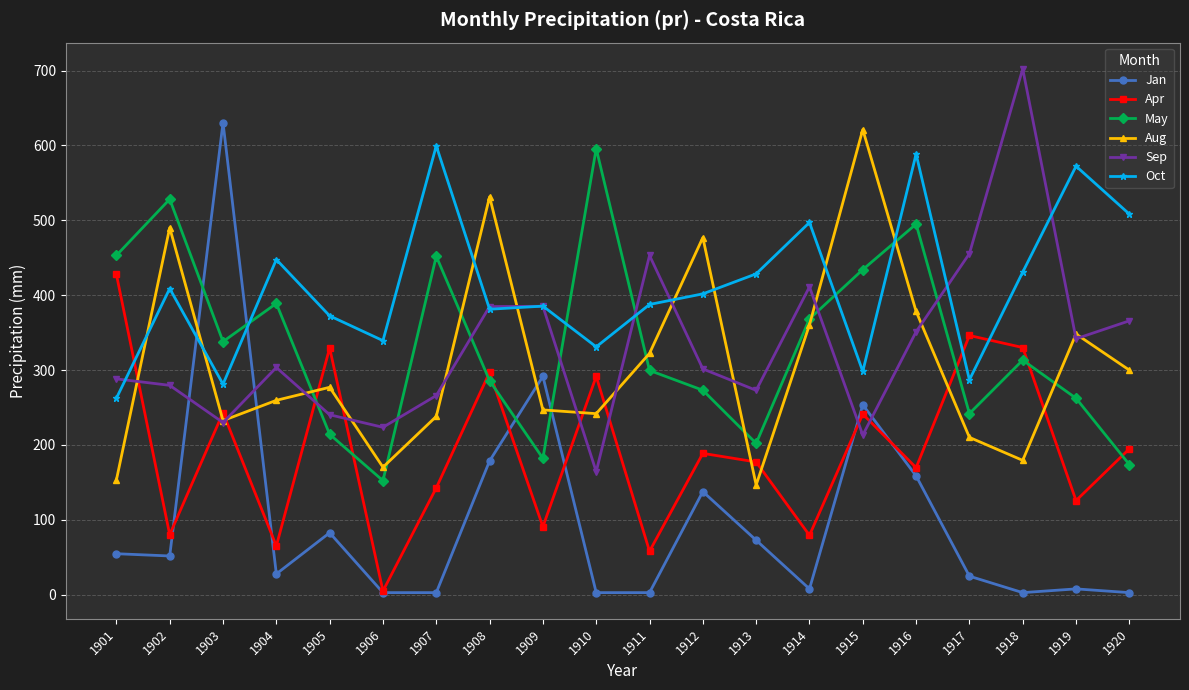

At which label does Aug first exceed 276?

1902